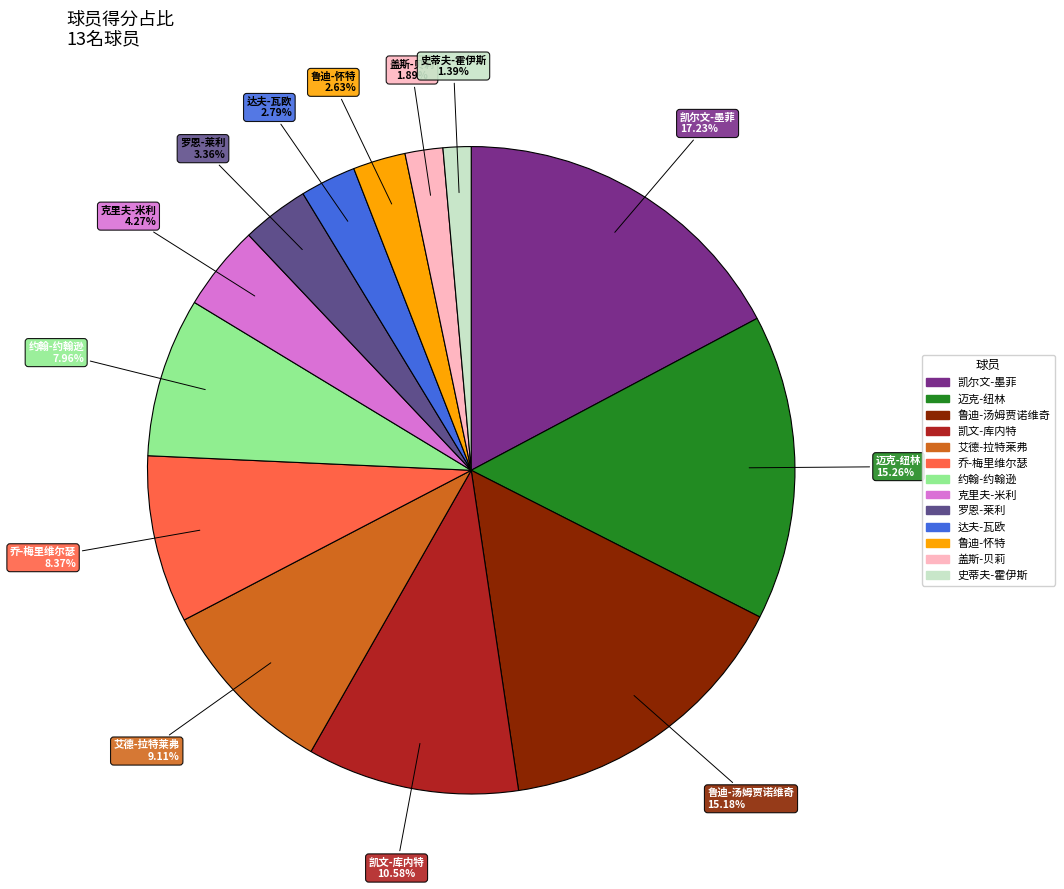

Which slice is the largest?

凯尔文-墨菲